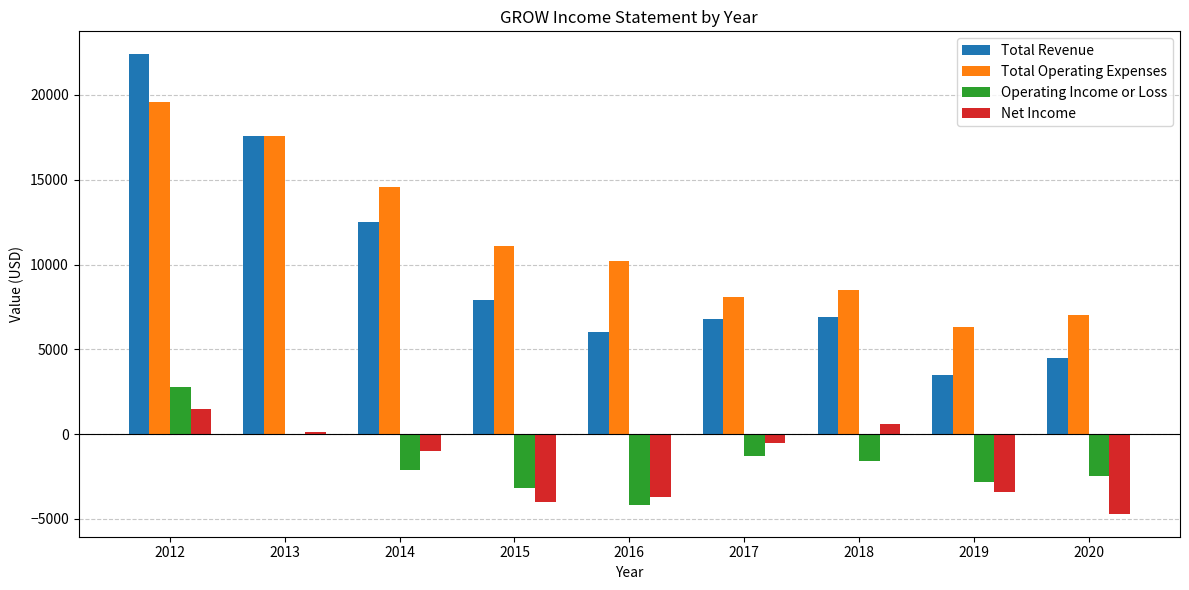

How many groups of bars are there?

9